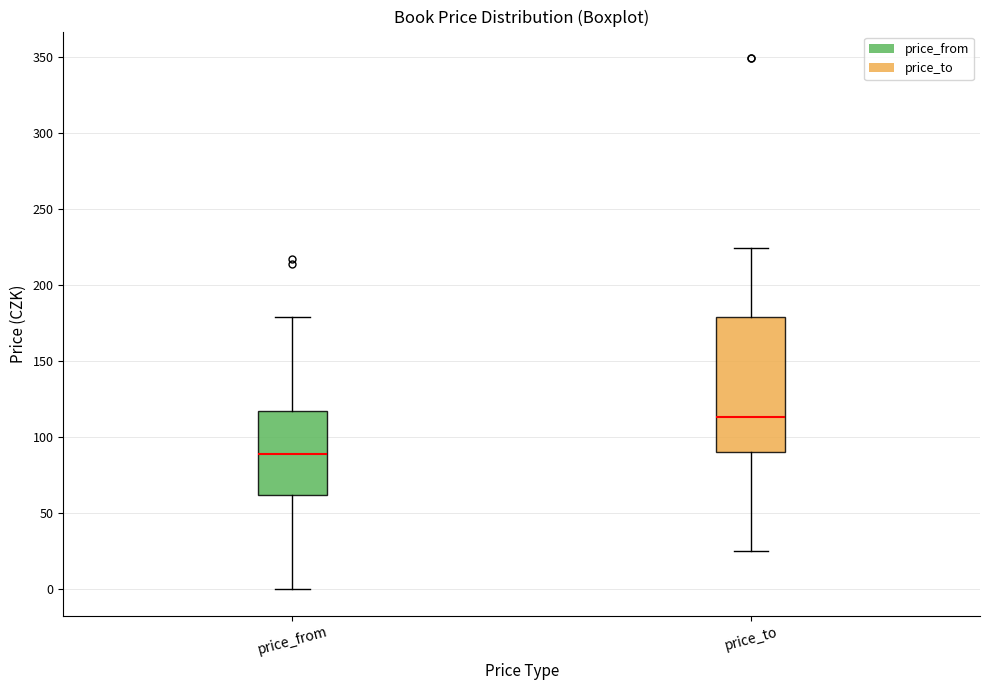

Reading left to right, read every box against the y-axis: the position of its median line, the range the box covers, and the ends of its whiskers. The values are not printed on the chart, so give them approximately, as read against the axis.

price_from: median 90, box 60 to 115, whiskers 0 to 180
price_to: median 115, box 90 to 180, whiskers 25 to 225